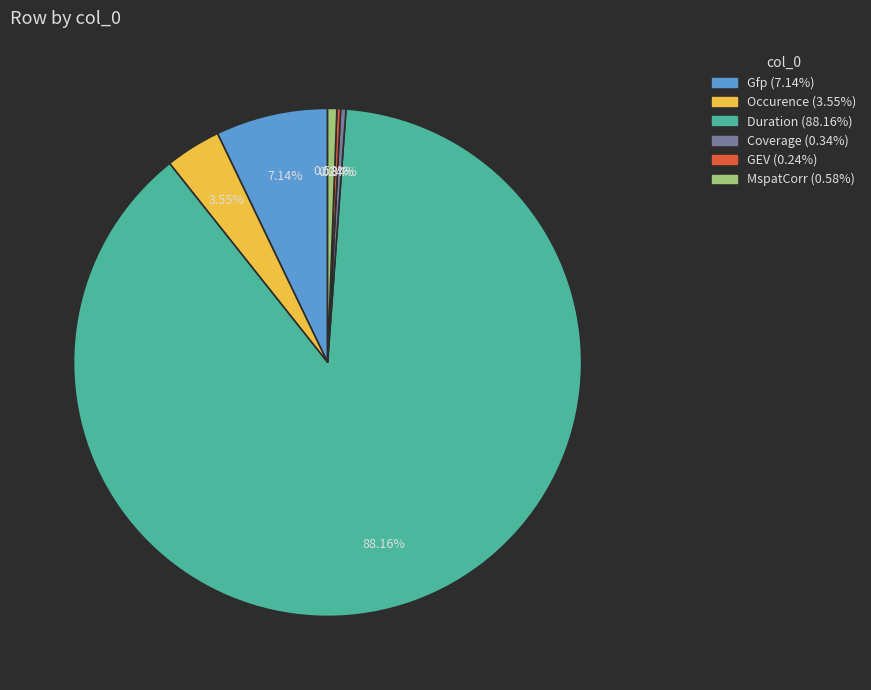

Which slice represents more than half of the pie?

Duration